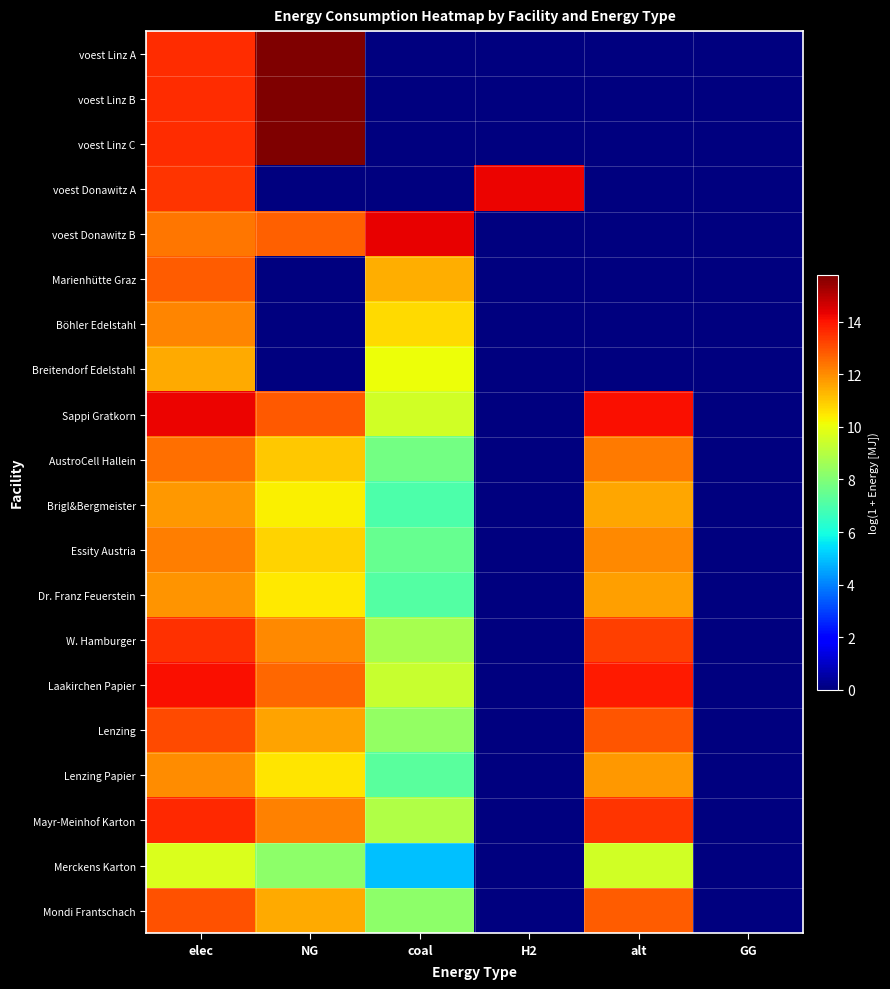

At NG, list the series in order from largest to smallest.

voest Linz A, voest Linz B, voest Linz C, Sappi Gratkorn, voest Donawitz B, Laakirchen Papier, Mayr-Meinhof Karton, W. Hamburger, Lenzing, Mondi Frantschach, AustroCell Hallein, Essity Austria, Lenzing Papier, Dr. Franz Feuerstein, Brigl&Bergmeister, Merckens Karton, voest Donawitz A, Marienhütte Graz, Böhler Edelstahl, Breitendorf Edelstahl